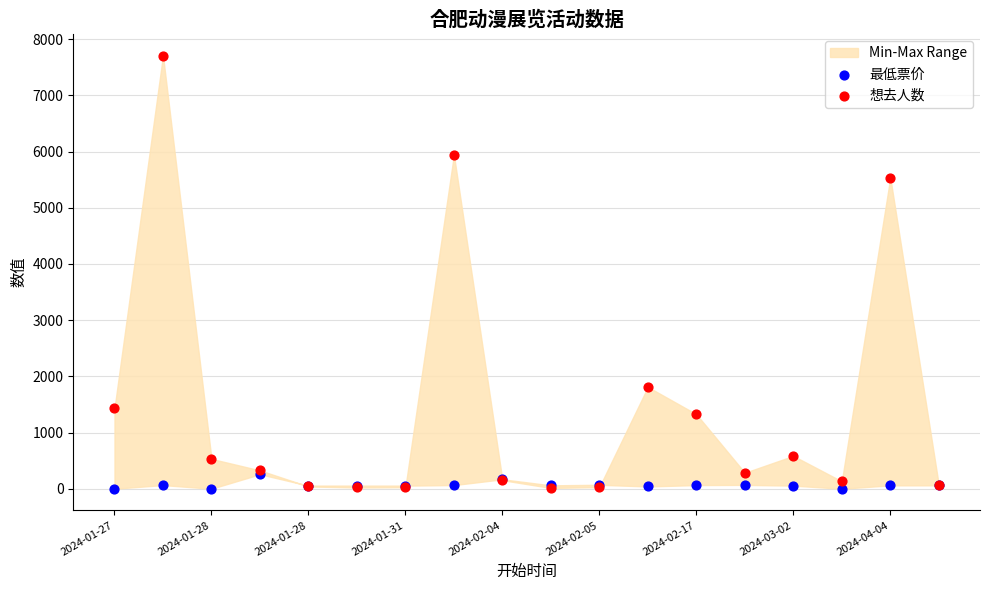

Which series reaches the maximum Y coordinate?

想去人数